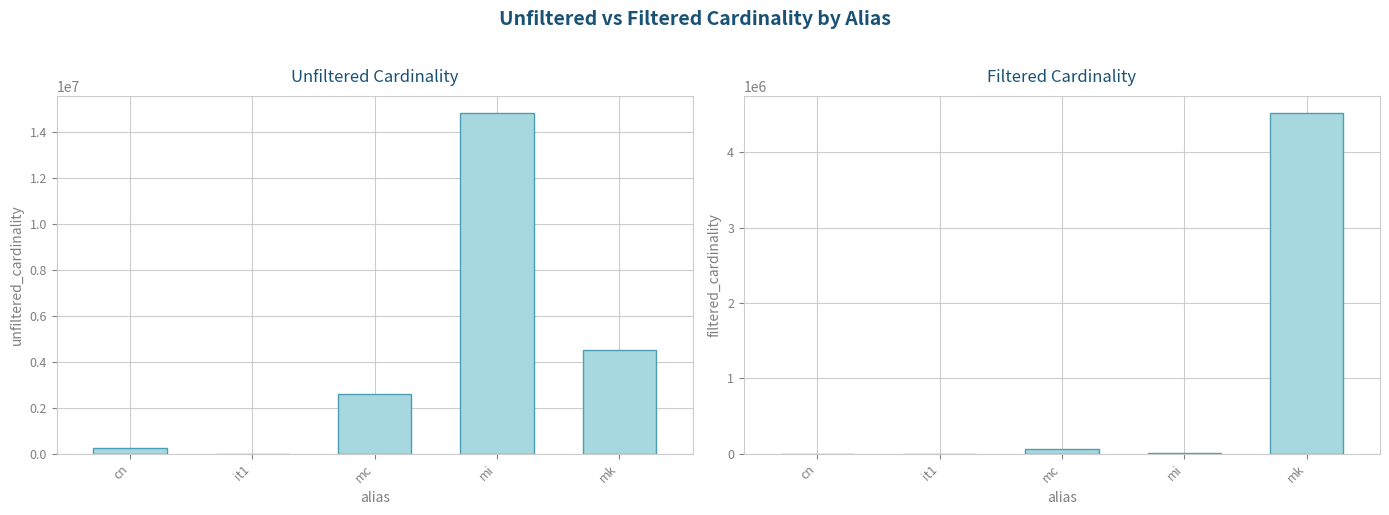

What is the label of the 4th bar from the left?

mi